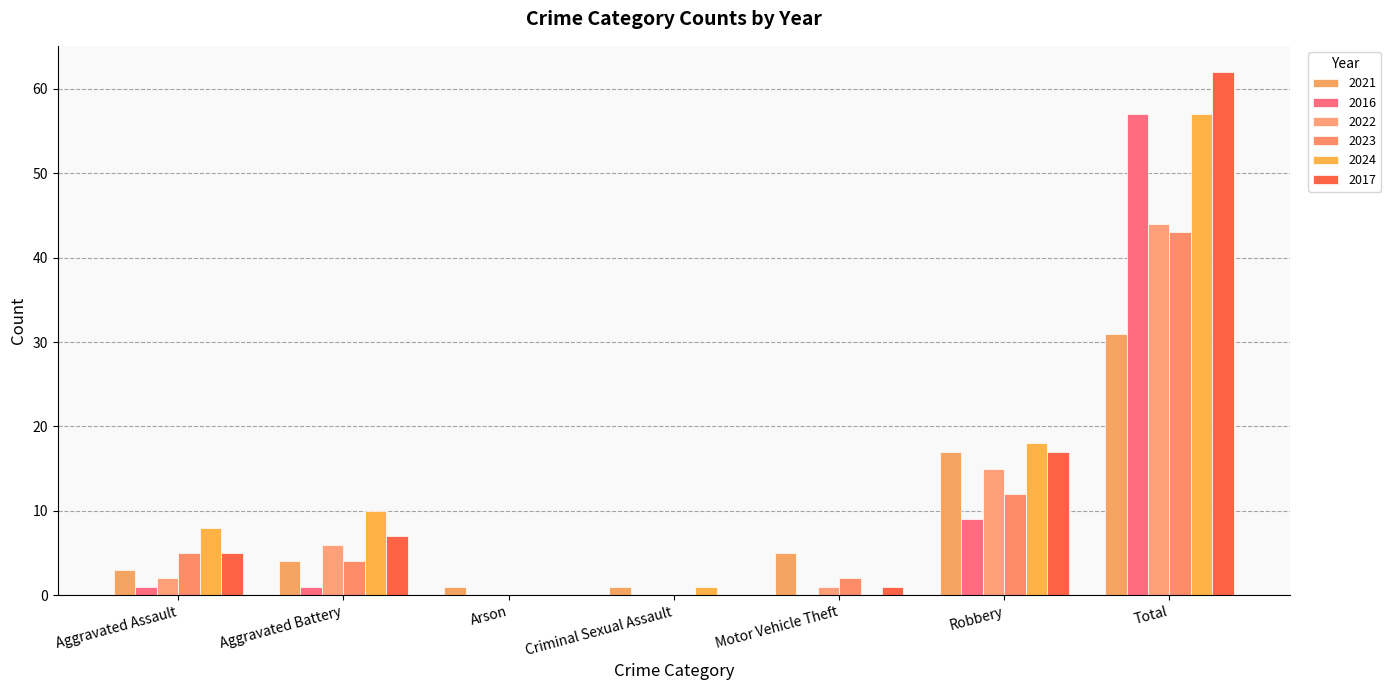

The value of 2023 at Aggravated Assault is 5. True or false?

True